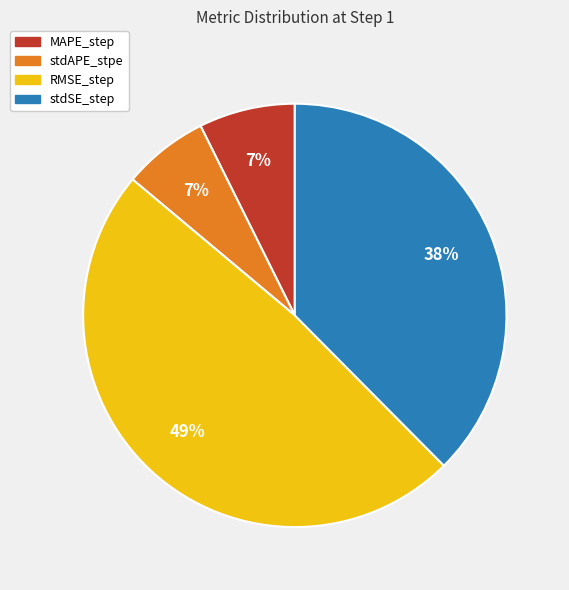

What percentage is the RMSE_step slice, to the nearest percent?

49%